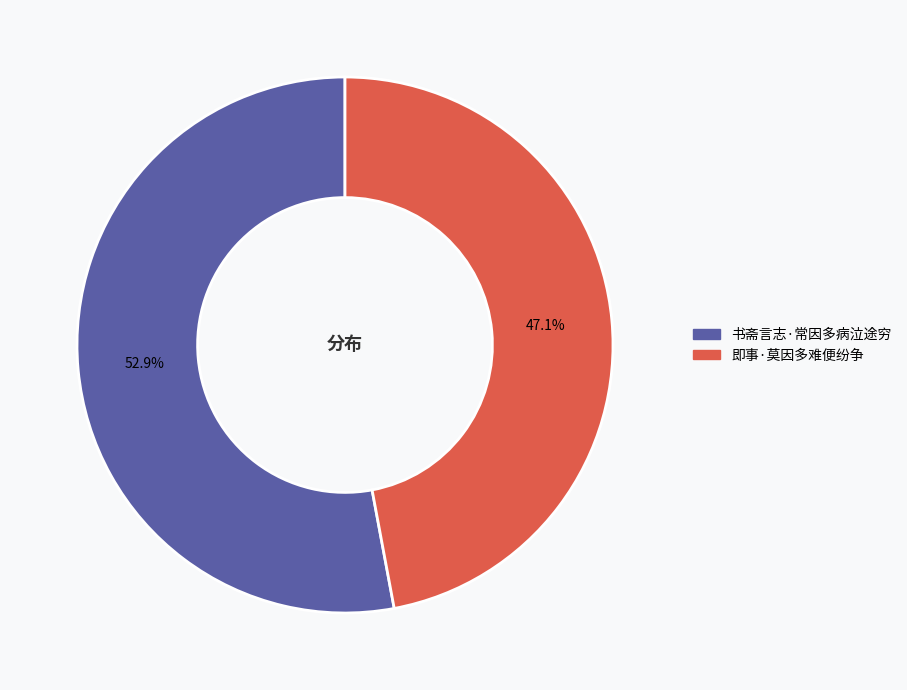

Count the number of slices in the pie.

2